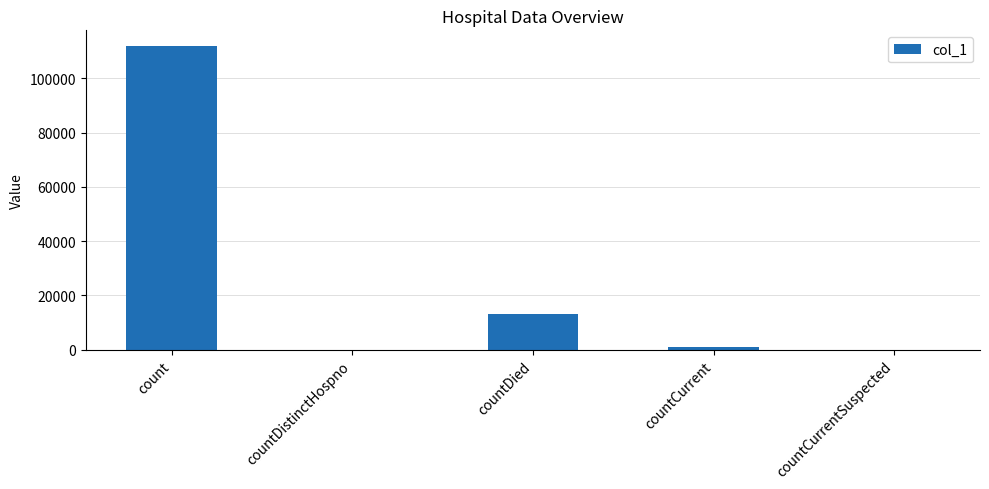

Where is the data nearest to the value 56064?

countDied